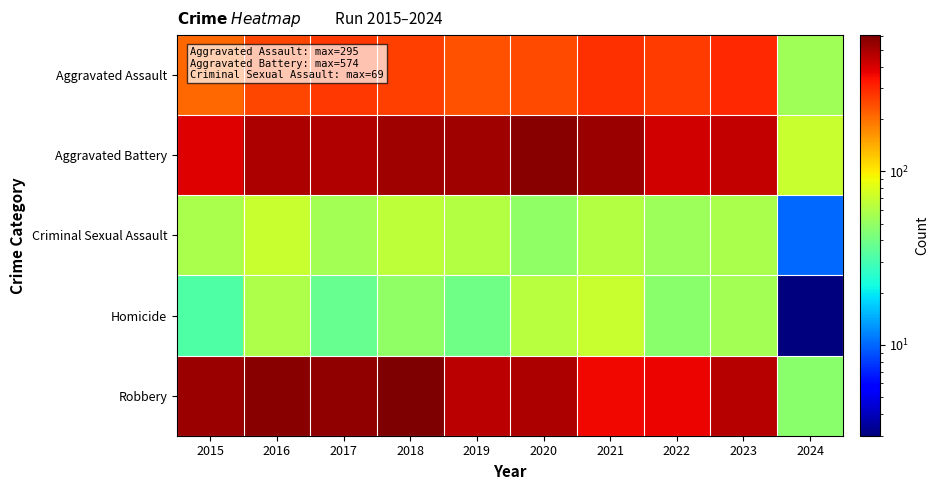

What is the minimum value shown in the chart?

3